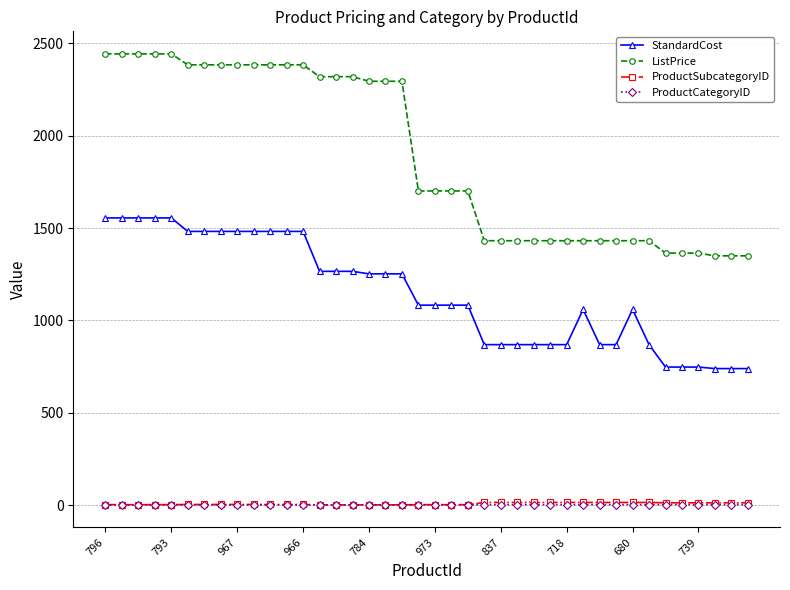

Which series has the largest total across all categories?

ListPrice